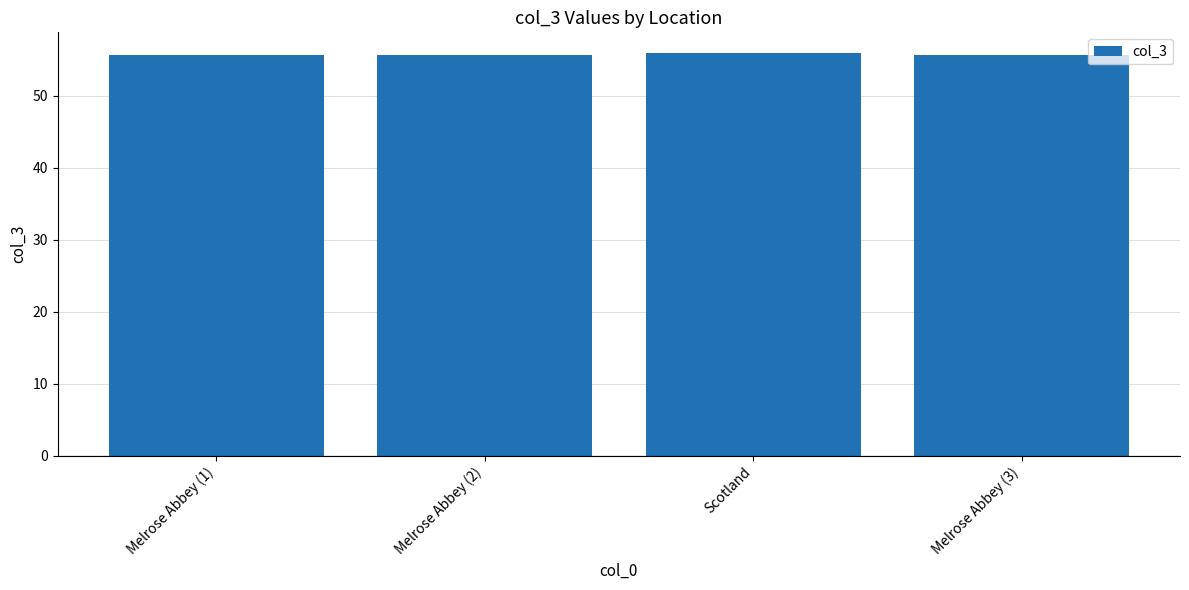

What is the ratio of the value at Melrose Abbey (2) to the value at Scotland?

1.0